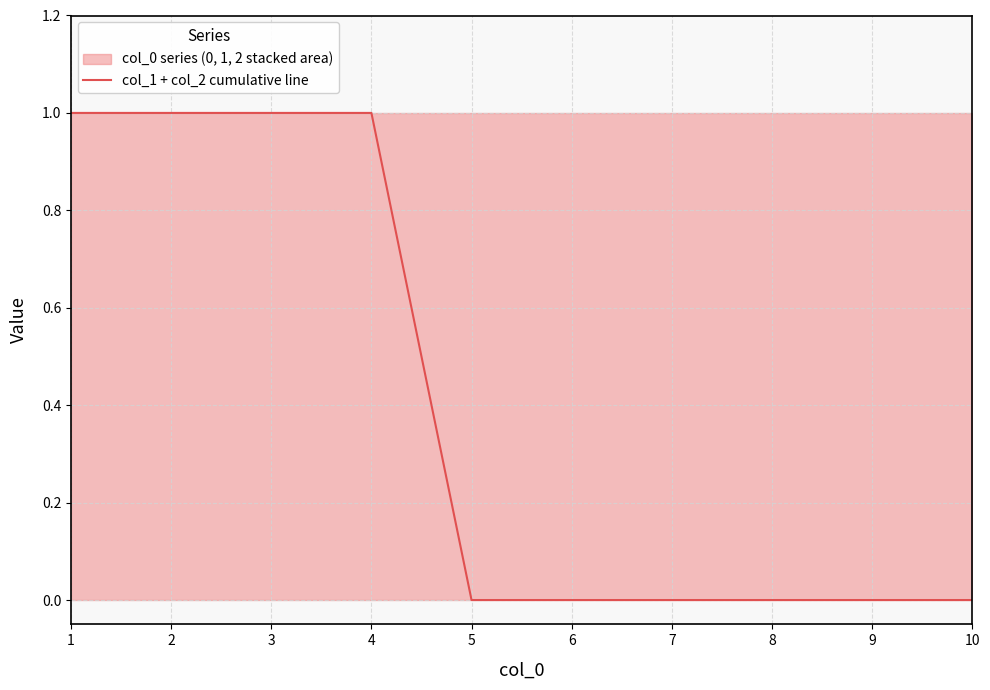

At which label is the value closest to 0?

5